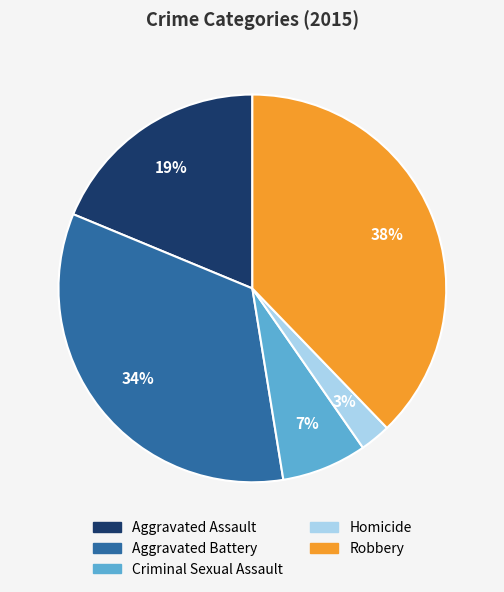

Which slice is the smallest?

Homicide